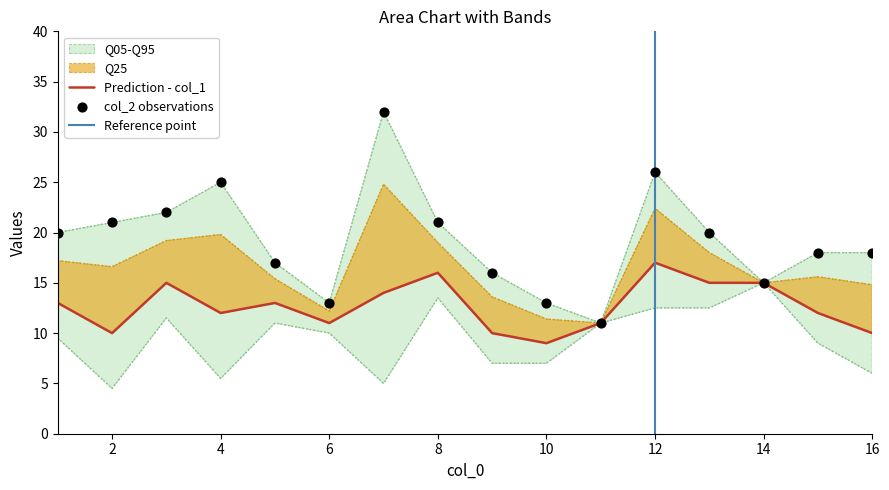

Which series contains the highest Y value?

col_2